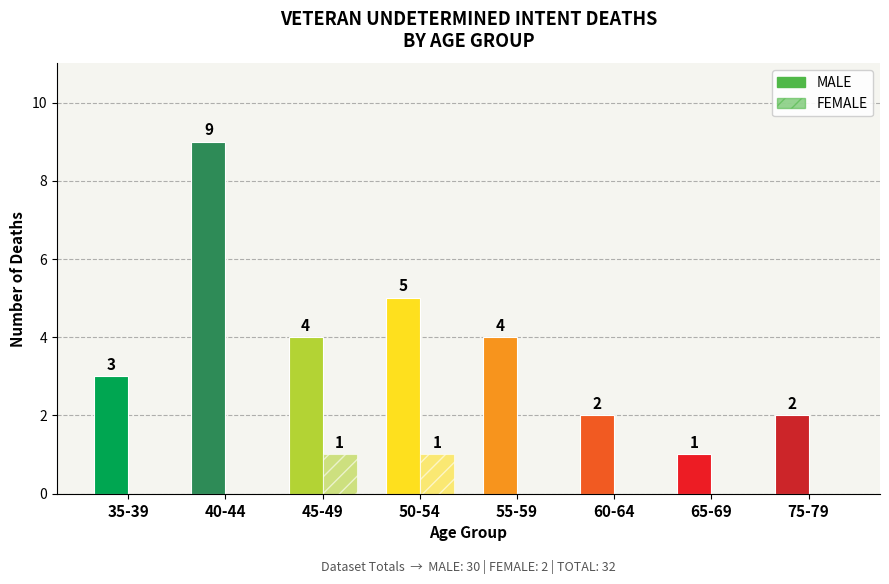

What is the maximum value shown in the chart?

9